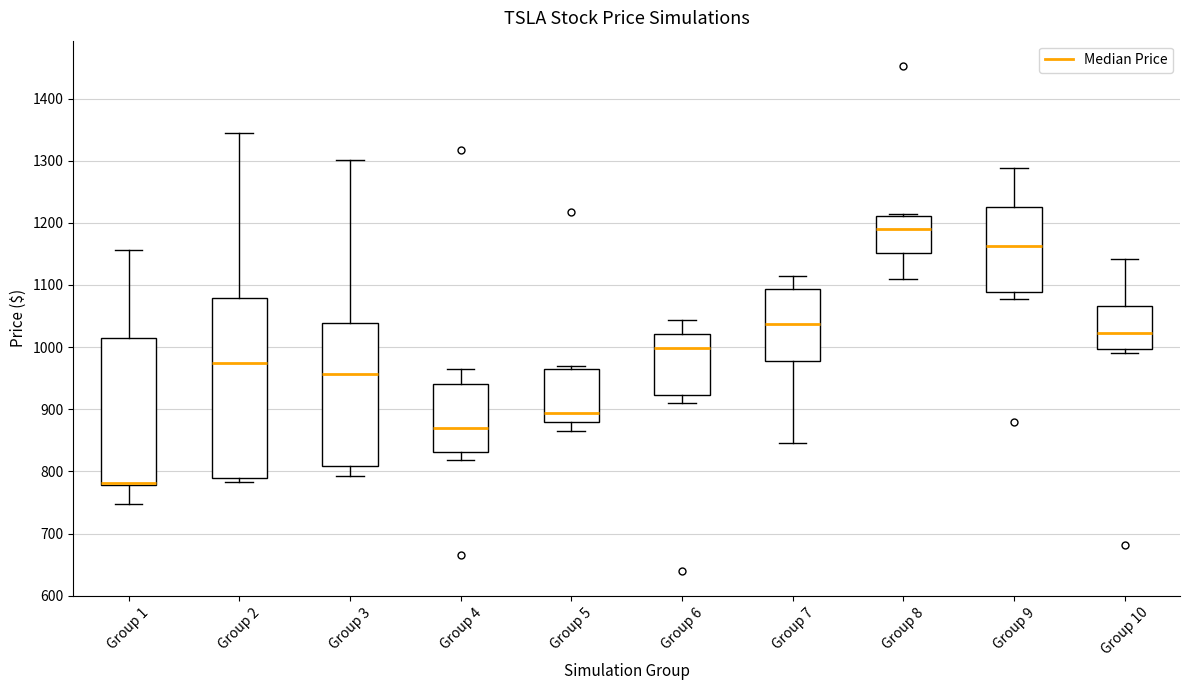

Comparing the boxes themselves (not the whiskers), which one is the tallest?

Group 2